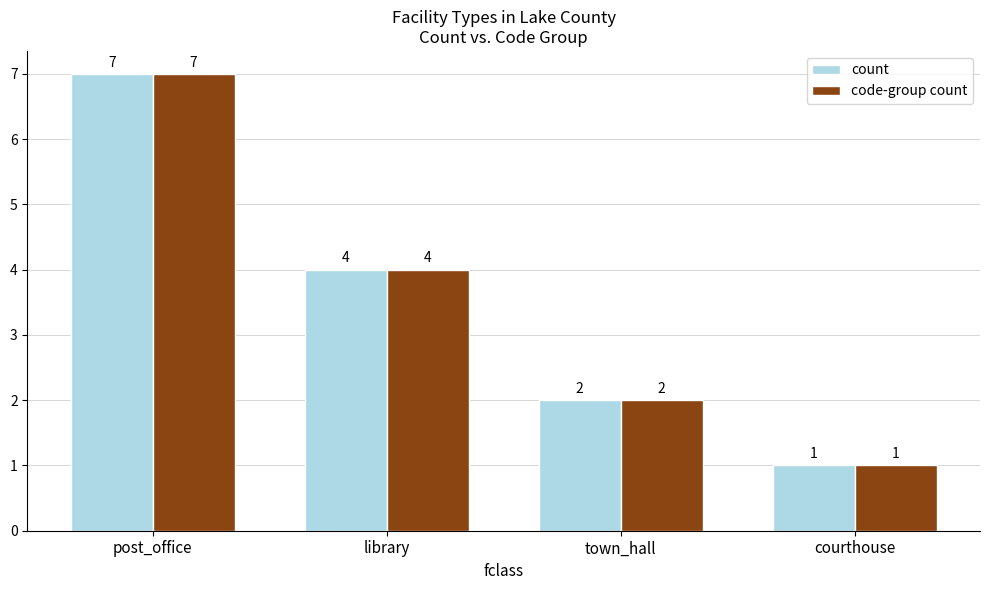

At which category is the sum across all series the highest?

post_office